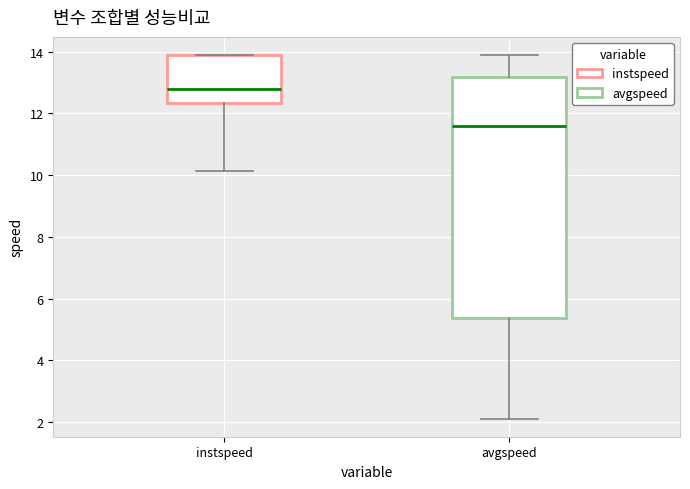

Which box has the lowest median line?

avgspeed